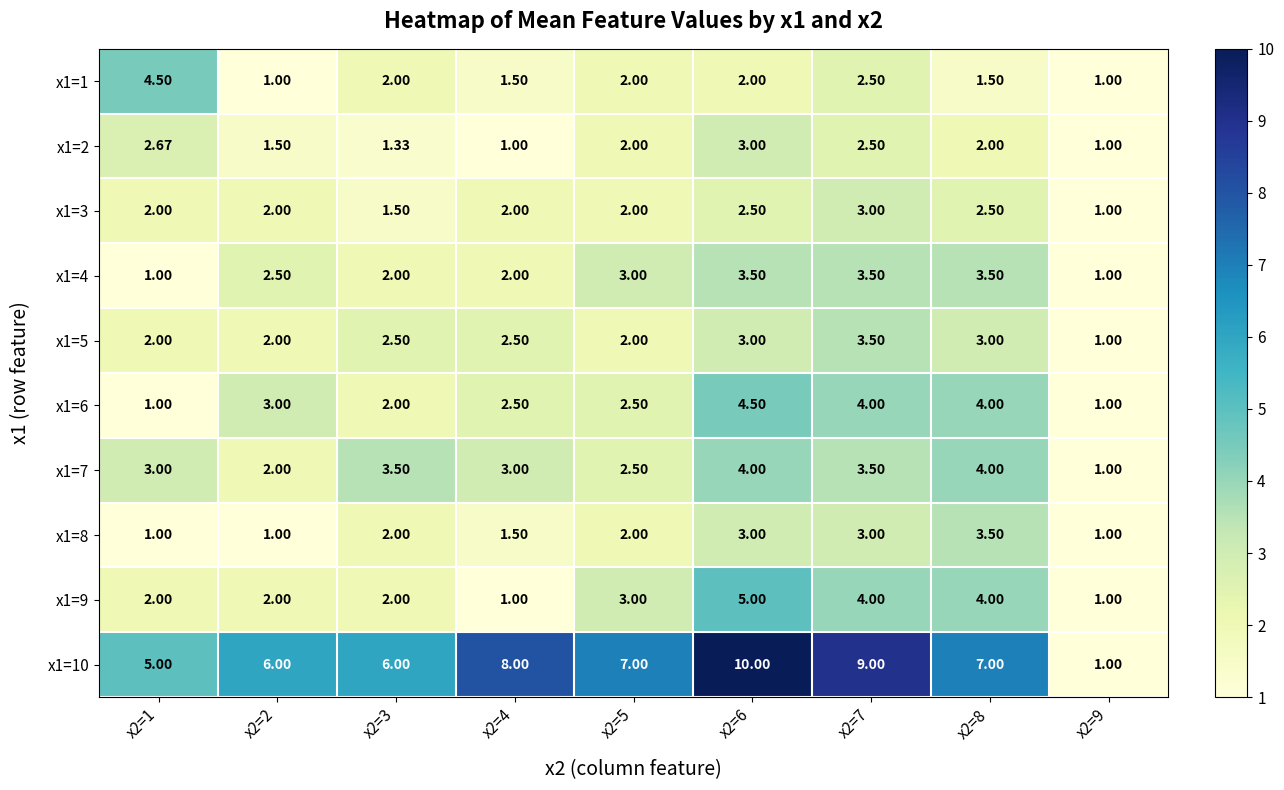

Which series has the widest spread of values?

x1=10